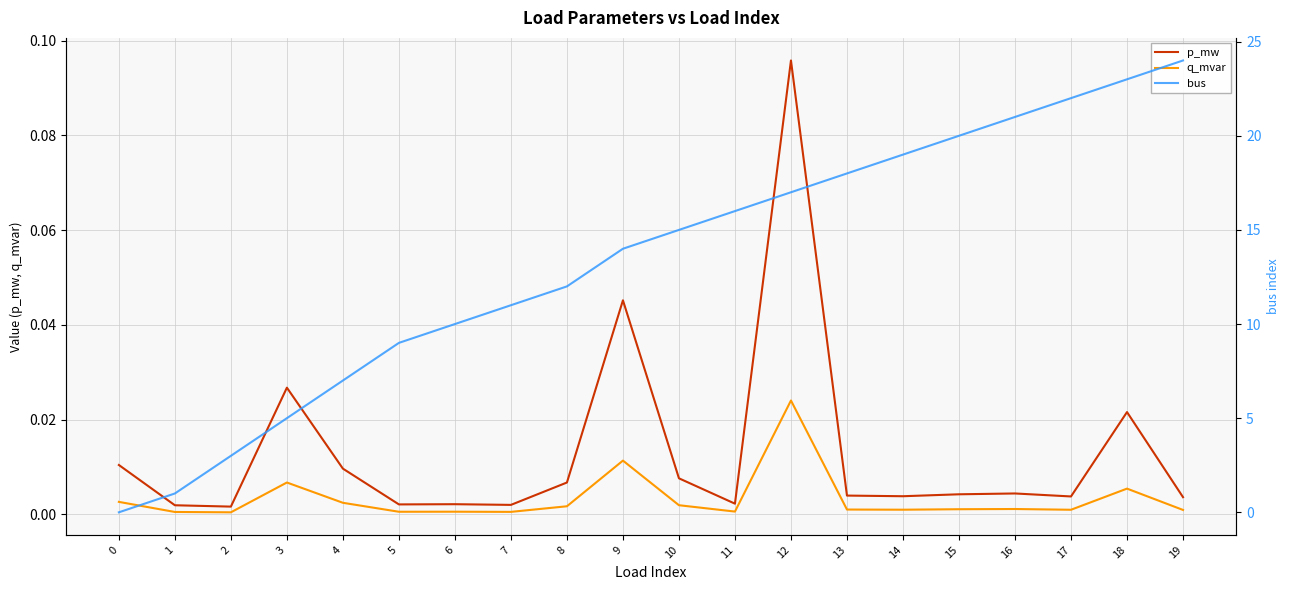

What is the difference between the bus values at 0 and 17?

22.0